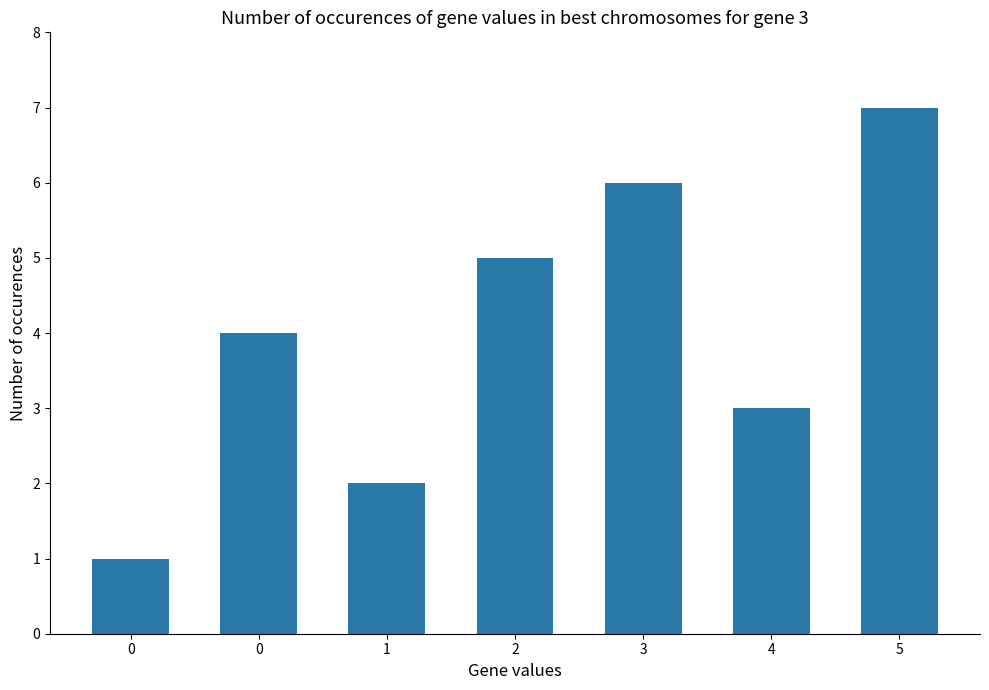

What value does the data have at 4?

3